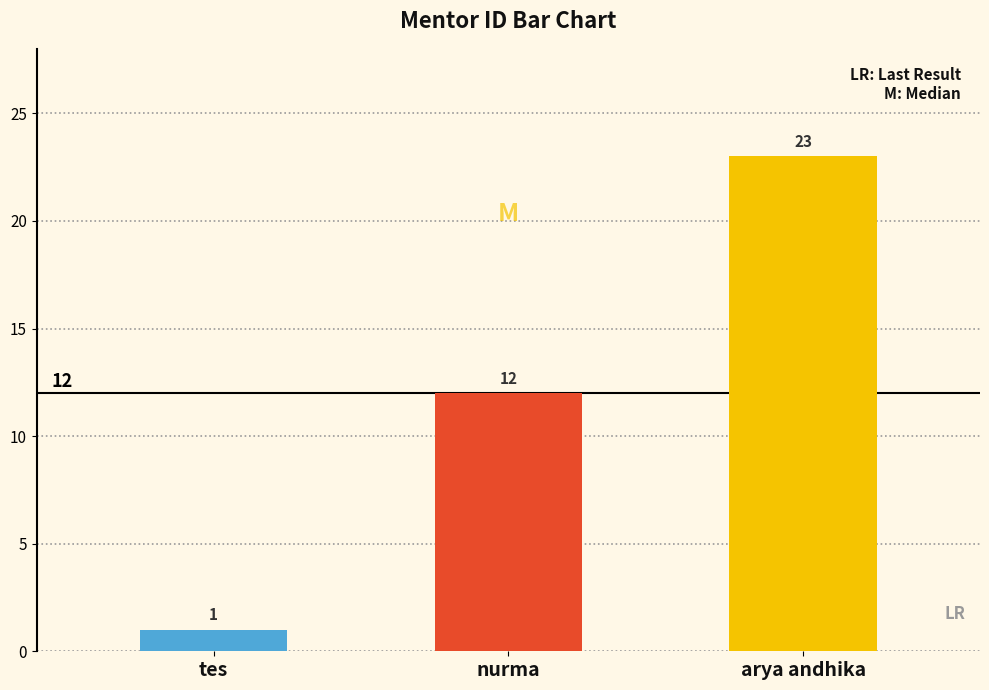

How many categories are shown in the chart?

3